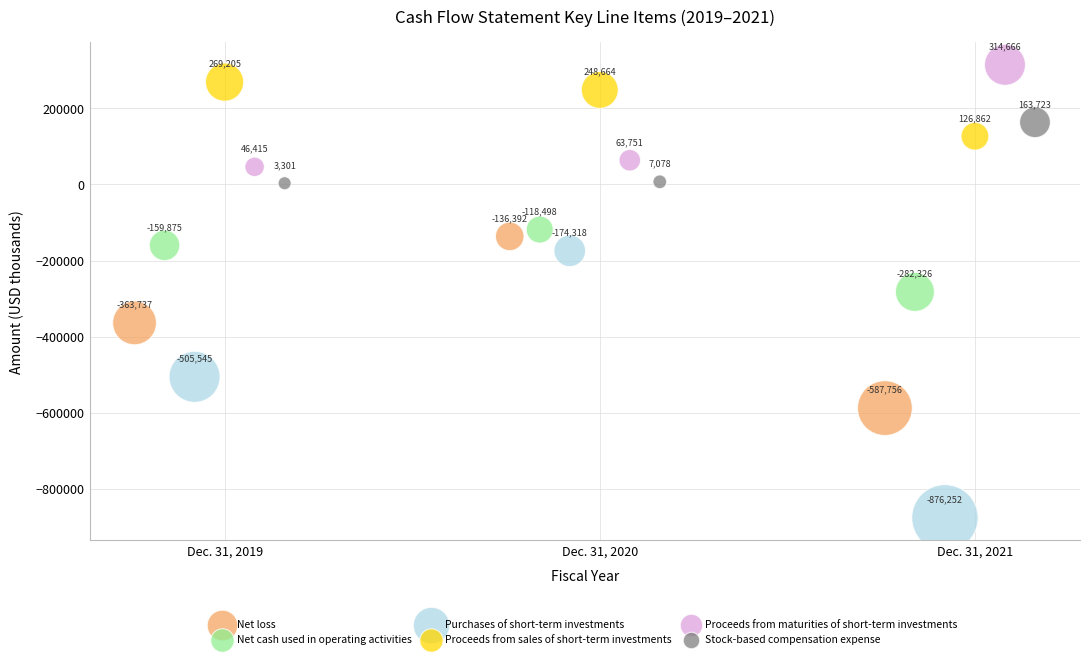

Which series contains the lowest Y value?

Purchases of short-term investments